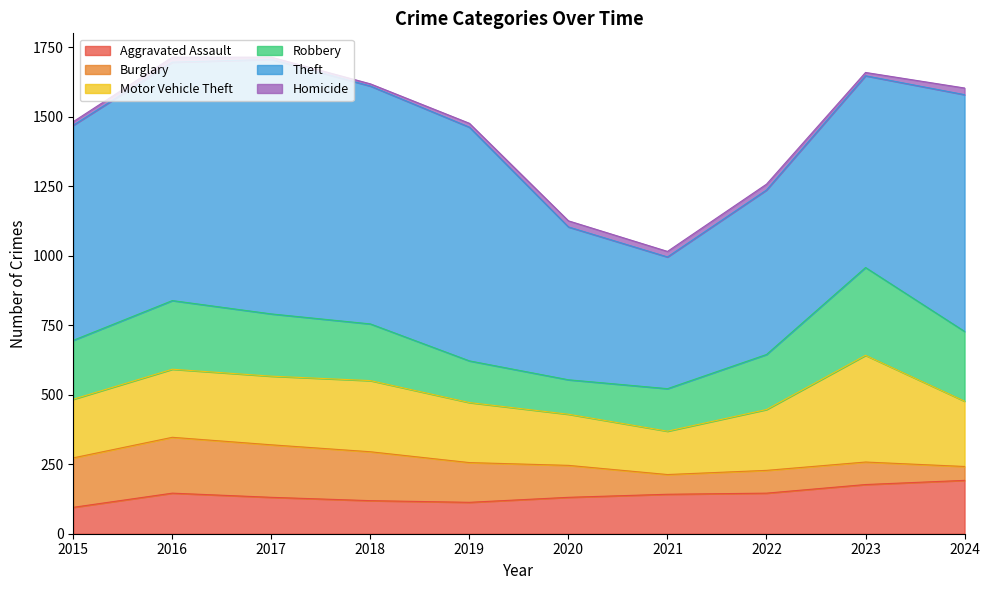

Reading right to left, list all the values displayed in this chart.

Aggravated Assault: 2024=192	2023=177	2022=146	2021=142	2020=131	2019=113	2018=119	2017=131	2016=146	2015=95
Burglary: 2024=50	2023=81	2022=82	2021=71	2020=115	2019=143	2018=176	2017=189	2016=201	2015=178
Motor Vehicle Theft: 2024=235	2023=384	2022=219	2021=156	2020=184	2019=216	2018=256	2017=247	2016=245	2015=211
Robbery: 2024=251	2023=316	2022=198	2021=153	2020=124	2019=150	2018=204	2017=224	2016=247	2015=212
Theft: 2024=852	2023=690	2022=592	2021=474	2020=550	2019=841	2018=856	2017=916	2016=858	2015=774
Homicide: 2024=24	2023=12	2022=21	2021=20	2020=22	2019=14	2018=8	2017=8	2016=18	2015=13